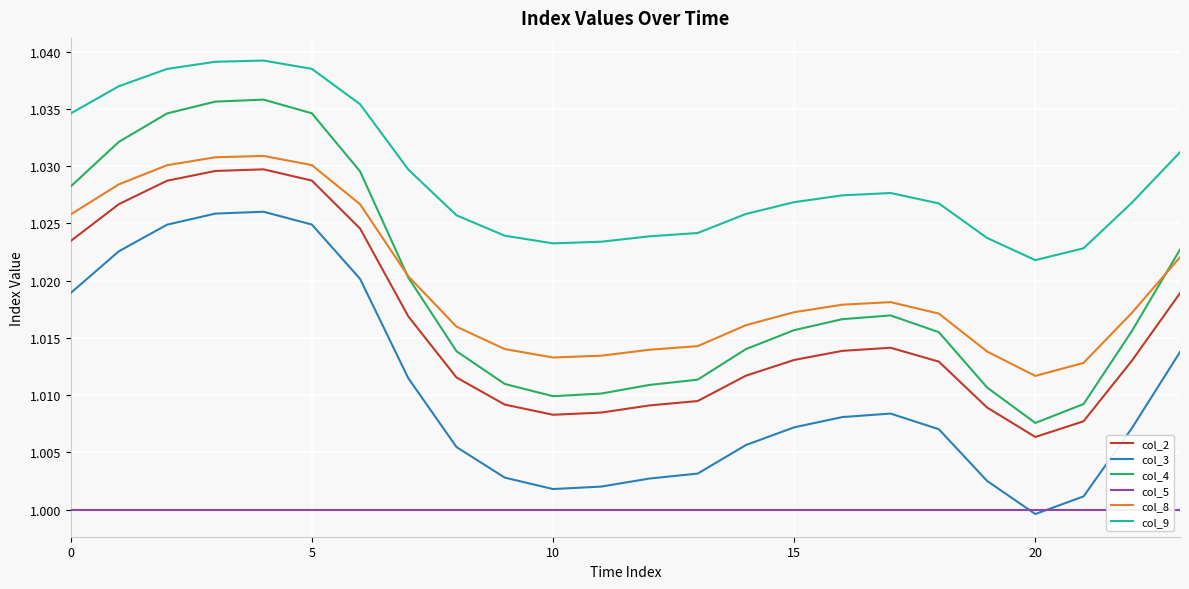

True or false: col_5 and col_2 cross at least once.

False